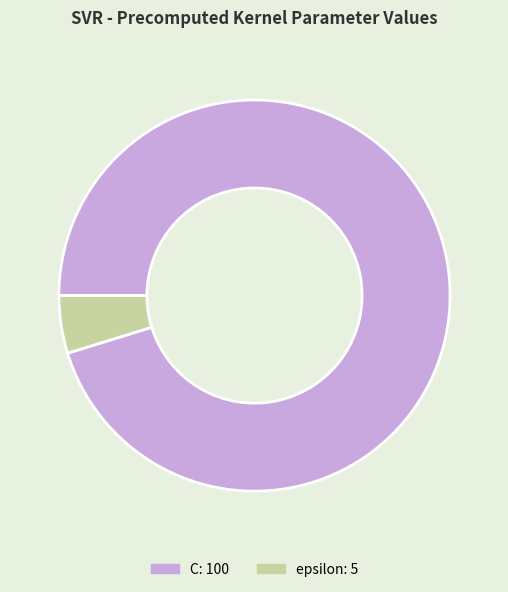

Rank the categories by value from highest to lowest.

C, epsilon